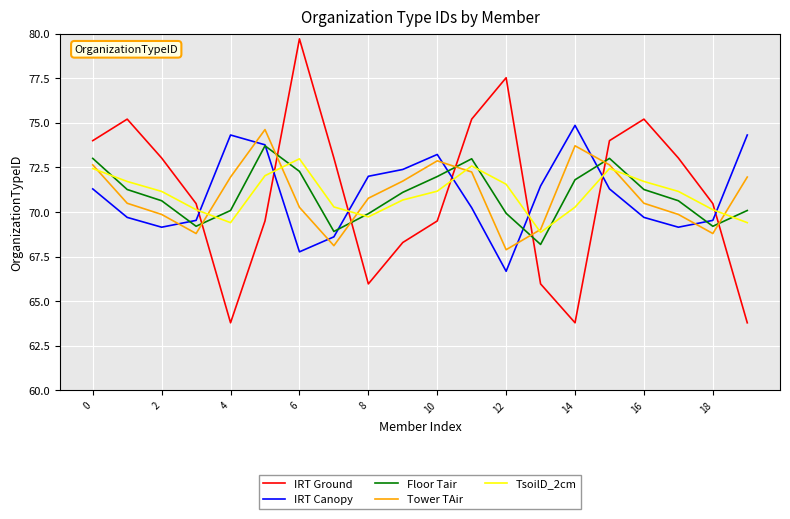

Which series has the widest spread of values?

IRT Ground